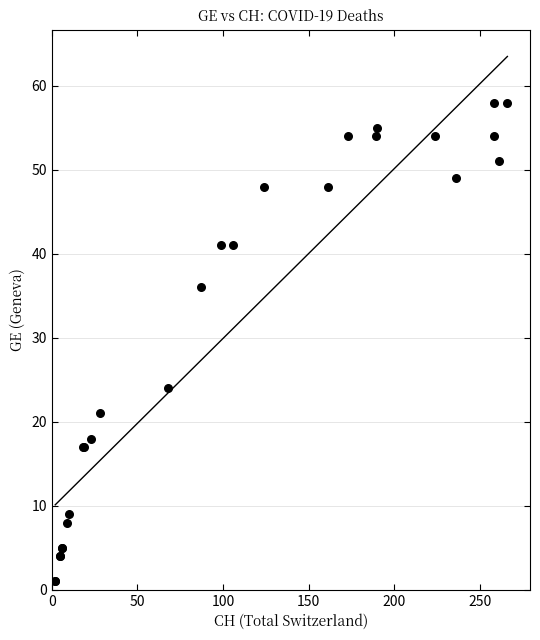

What Y value in the scatter plot is closest to 29?

24